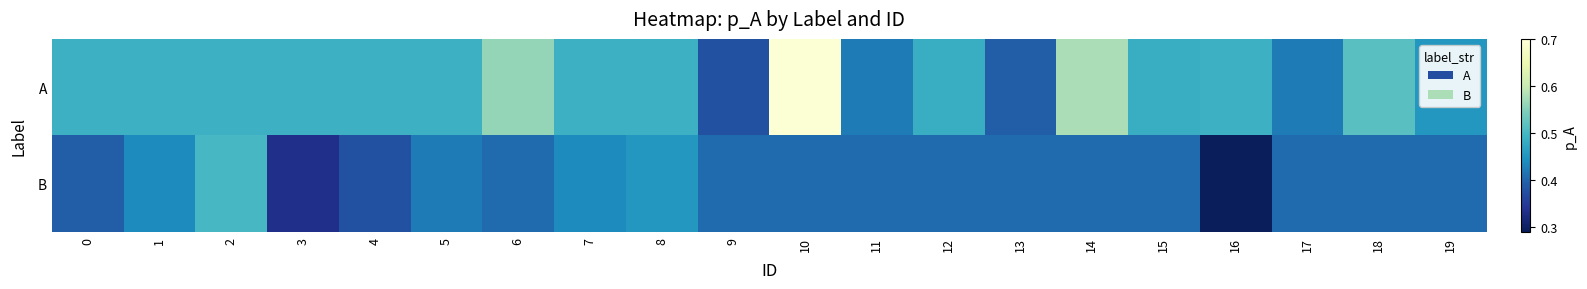

Between 1 and 8, which series saw the biggest shift?

B